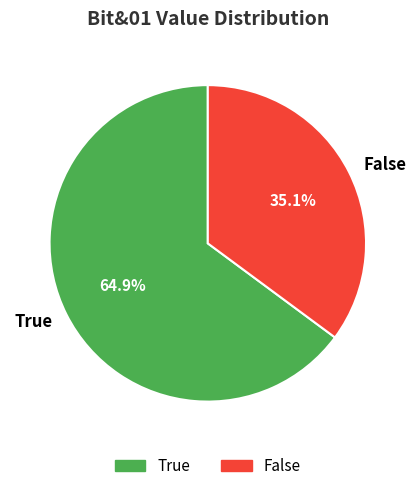

Which slice is the smallest?

False